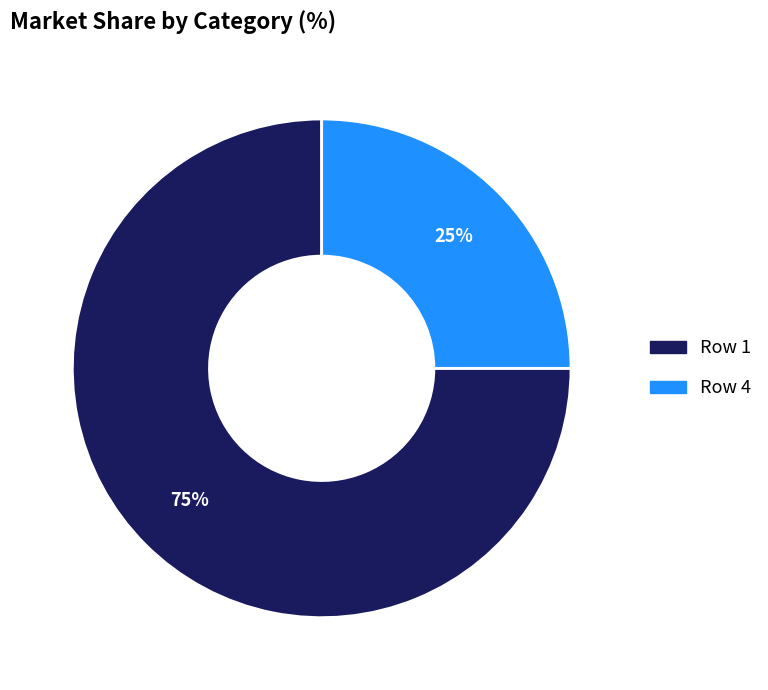

How many slices are in this pie chart?

2